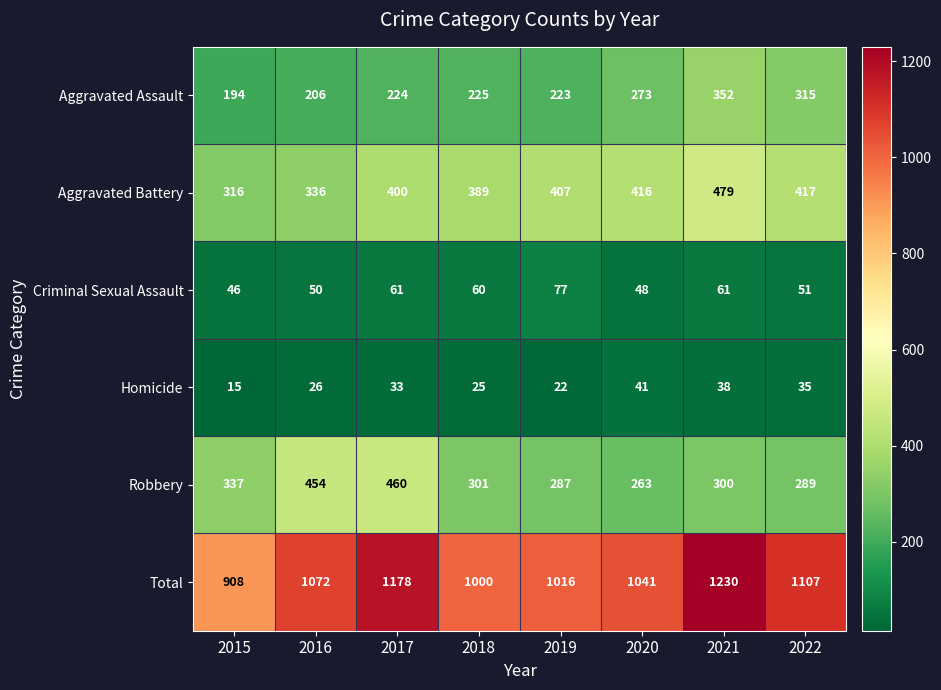

What is the difference between the maximum and minimum values in the Robbery series?

197